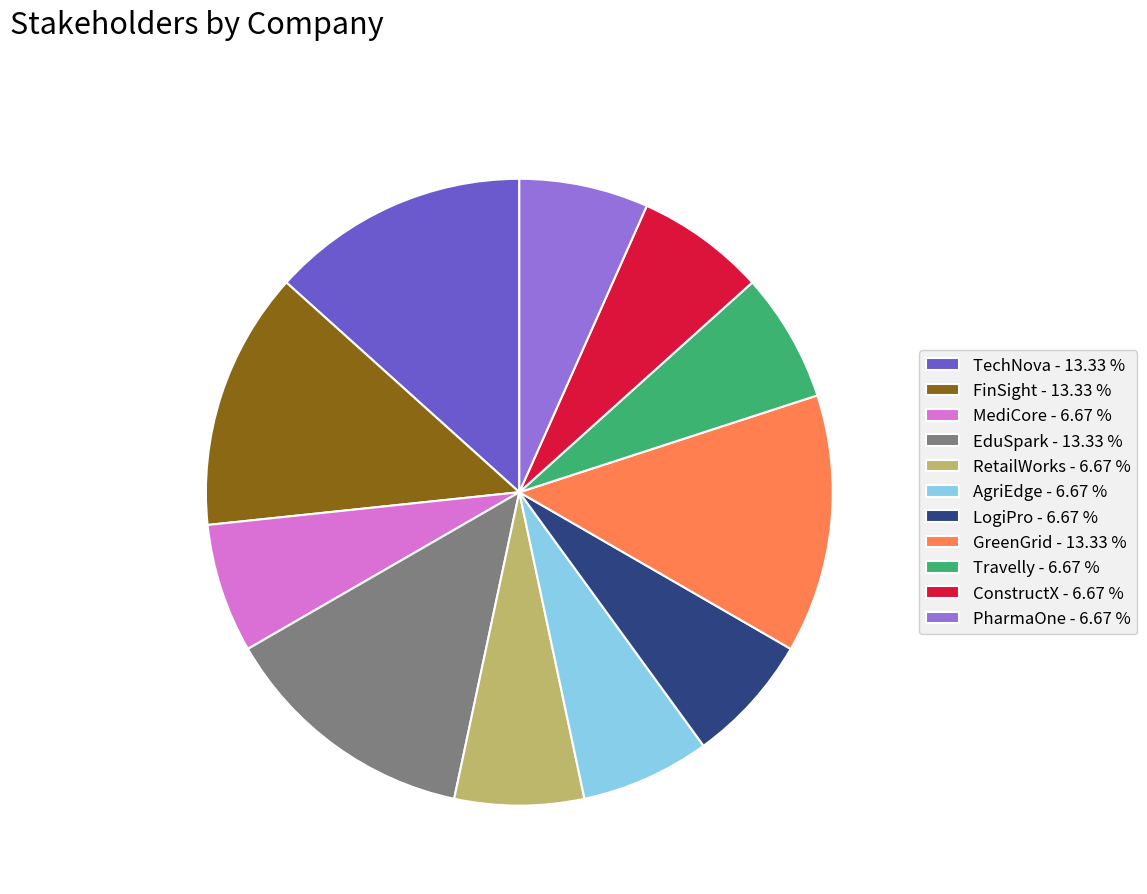

Is there a majority slice in this chart?

No